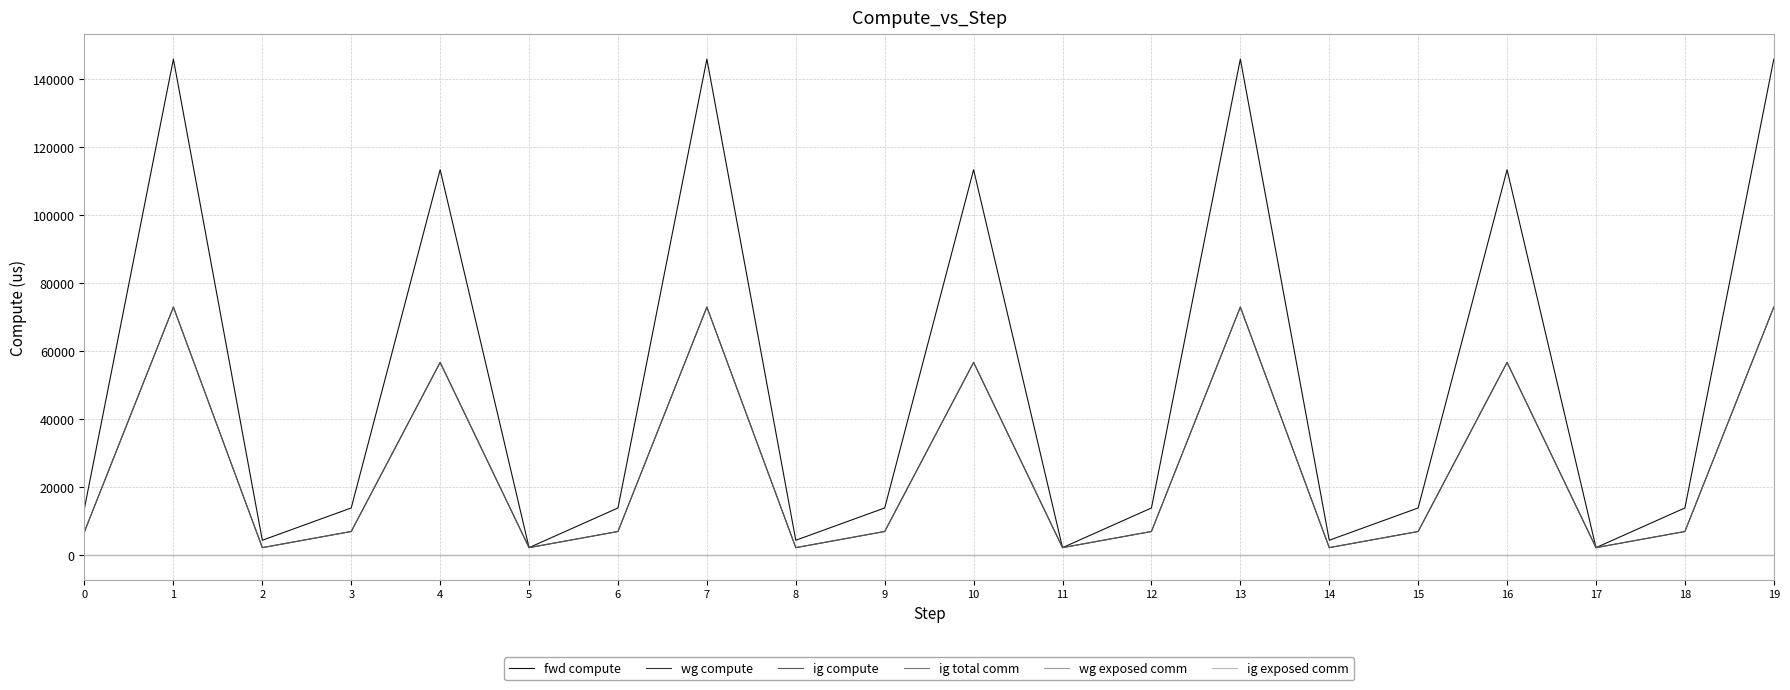

Does the chart display data point markers on the line(s)?

No